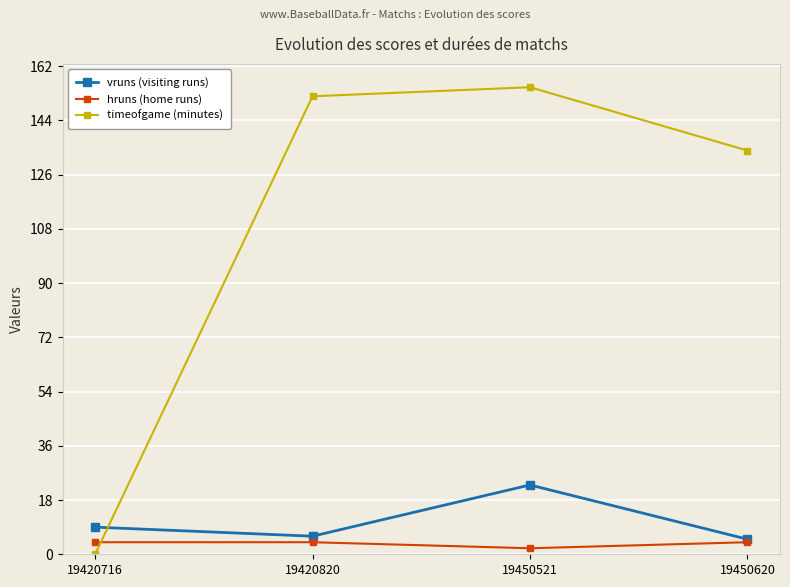

What is the sum of the timeofgame (minutes) values at 19450521 and 19420820?

307